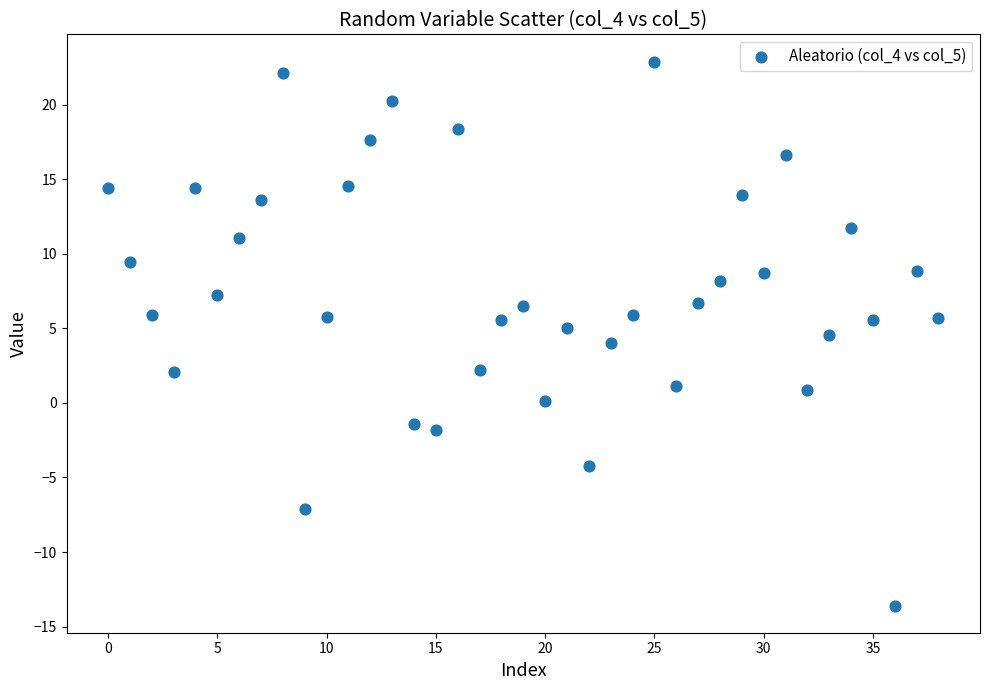

What is the range of Y values (max minus min)?

36.5